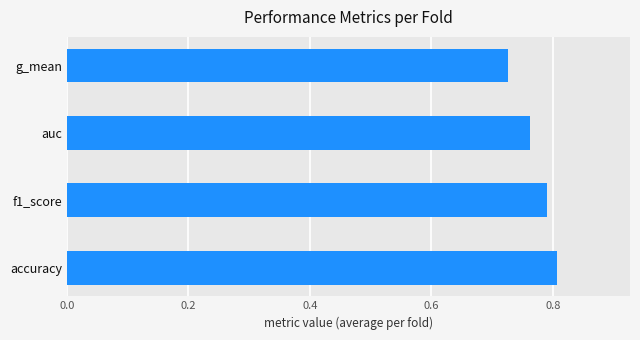

How many distinct data groups are displayed?

1